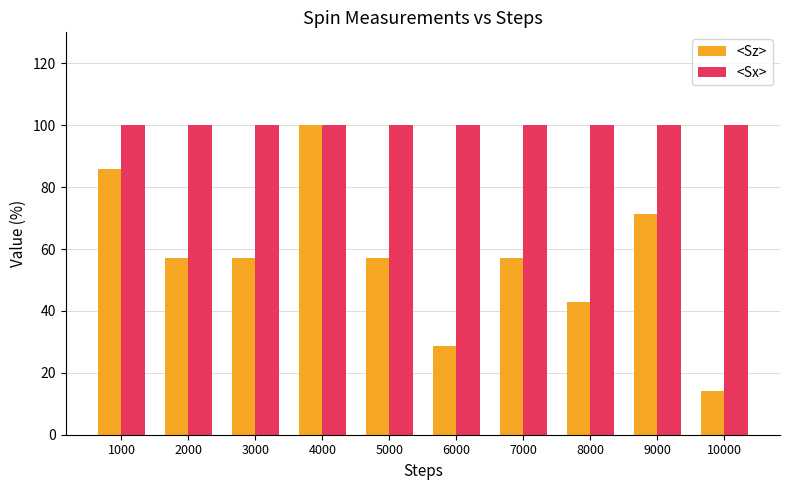

Reading left to right, transcribe all the data shown in this chart.

<Sz>: 1000=85.7	2000=57.1	3000=57.1	4000=100.0	5000=57.1	6000=28.6	7000=57.1	8000=42.9	9000=71.4	10000=14.3
<Sx>: 1000=100.0	2000=100.0	3000=100.0	4000=100.0	5000=100.0	6000=100.0	7000=100.0	8000=100.0	9000=100.0	10000=100.0